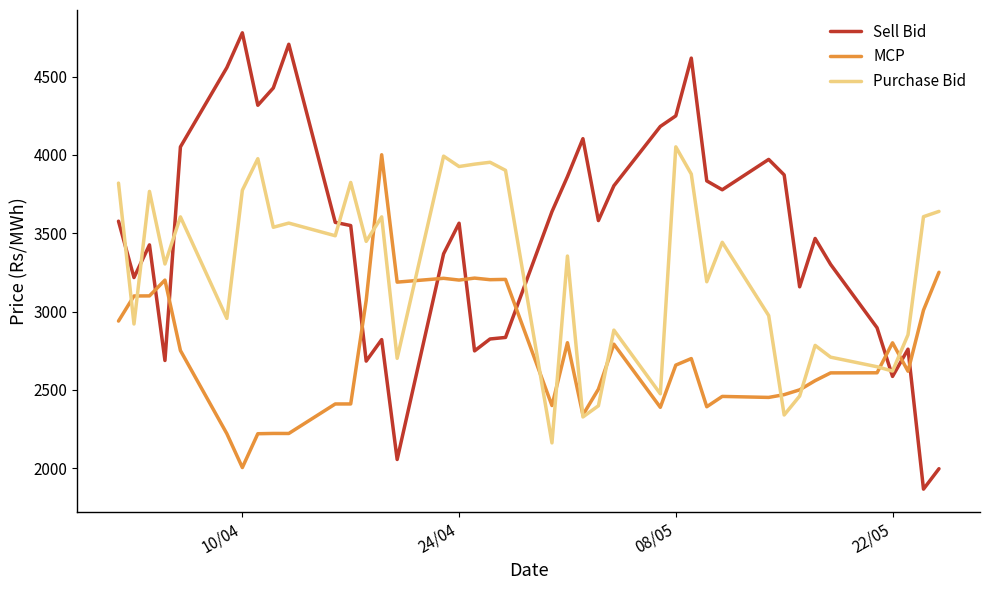

How many lines are shown in the chart?

3